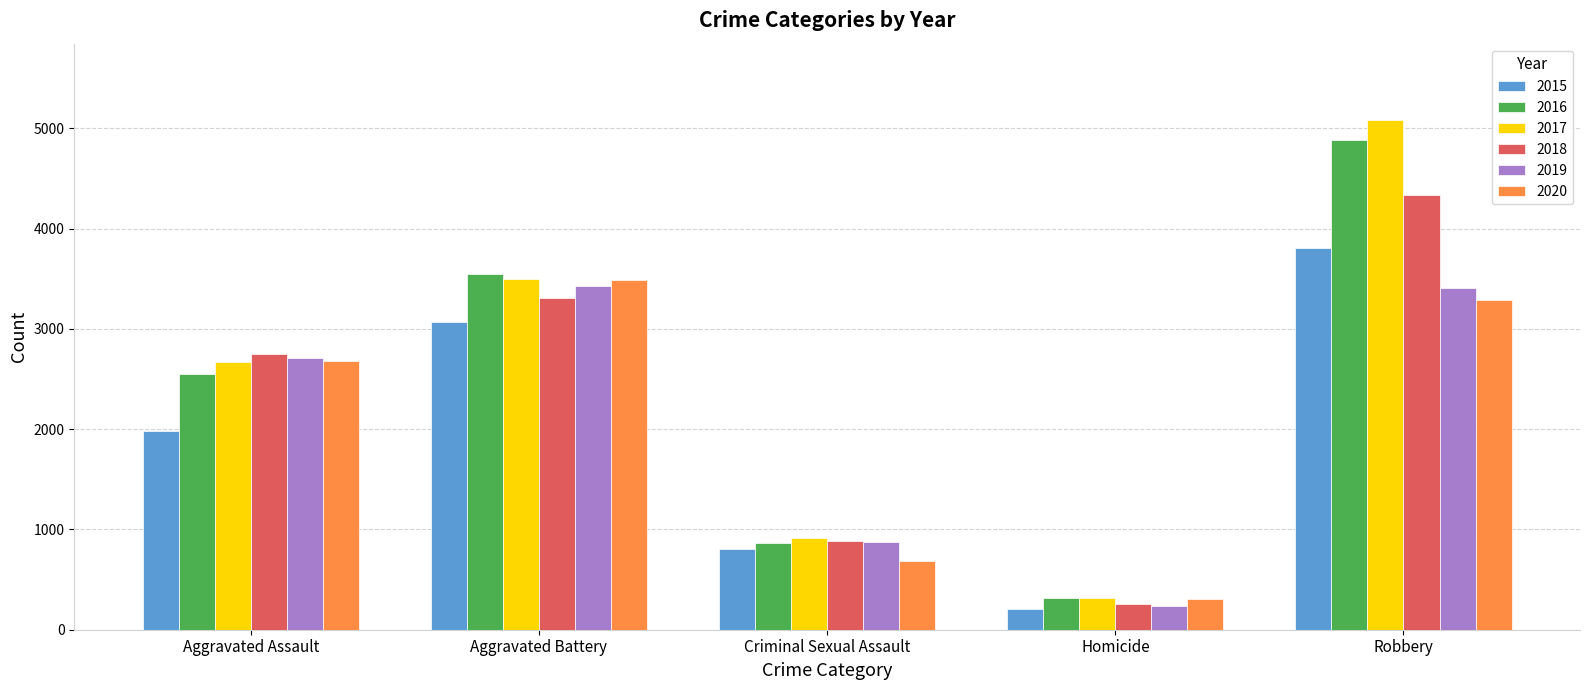

At Robbery, list the series in order from smallest to largest.

2020, 2019, 2015, 2018, 2016, 2017